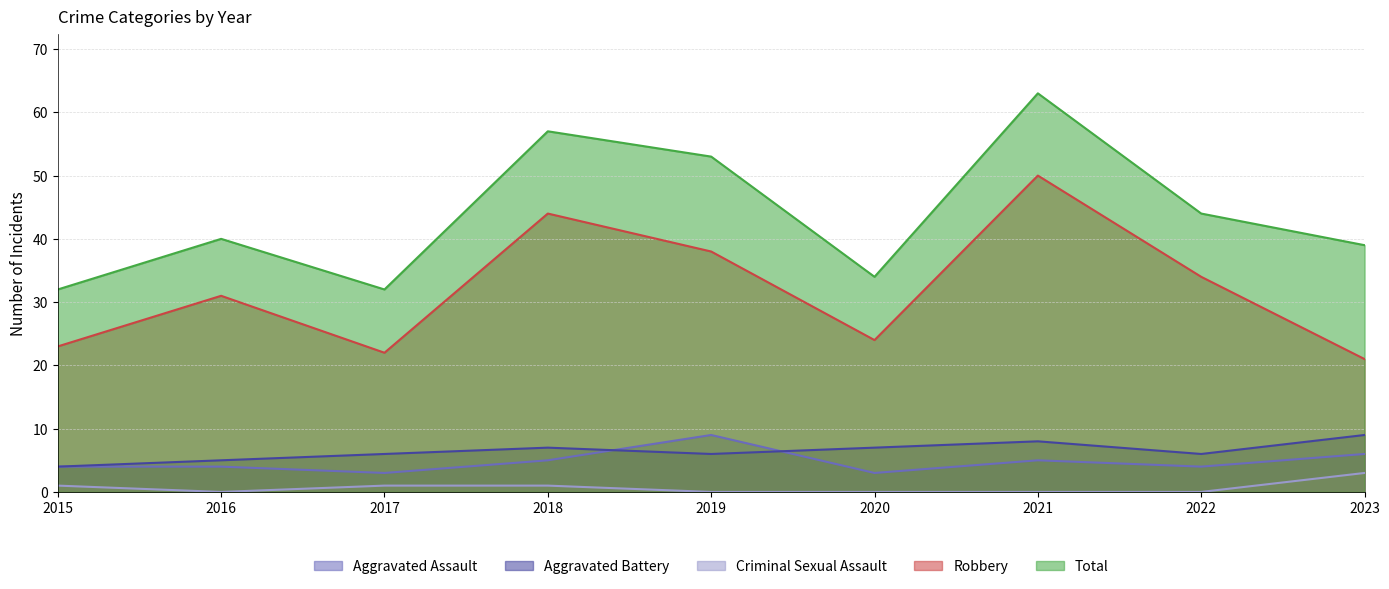

True or false: Robbery and Aggravated Battery intersect in this chart.

False